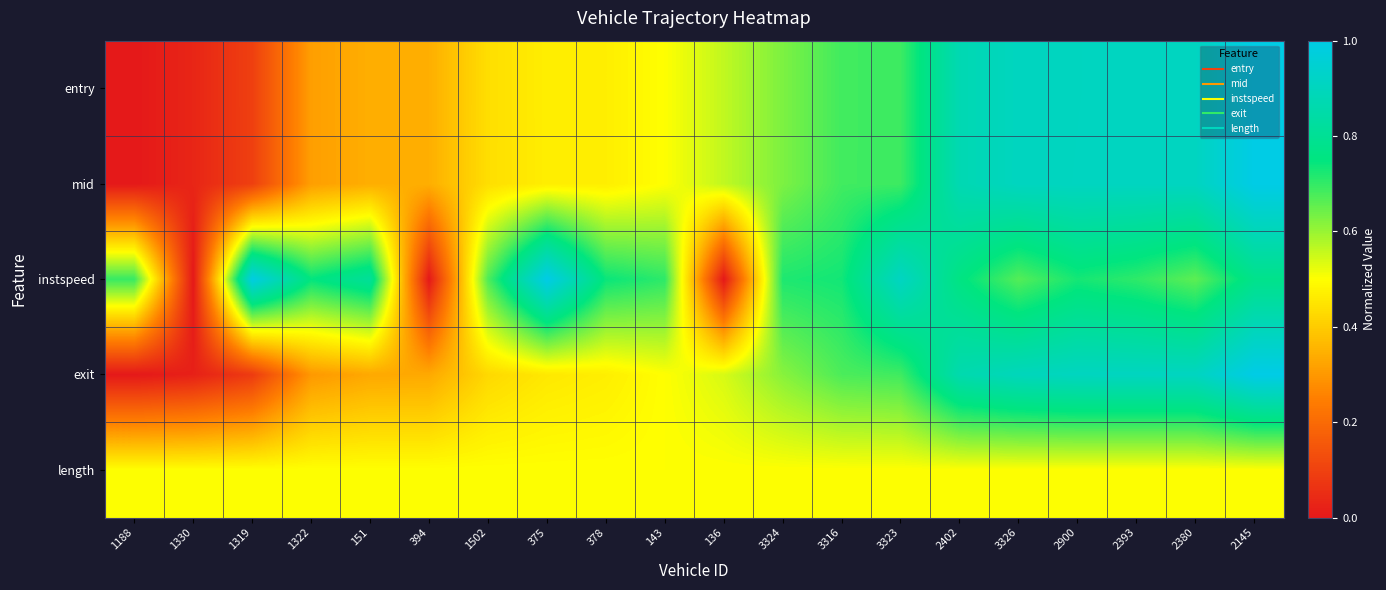

How many distinct data groups are displayed?

5